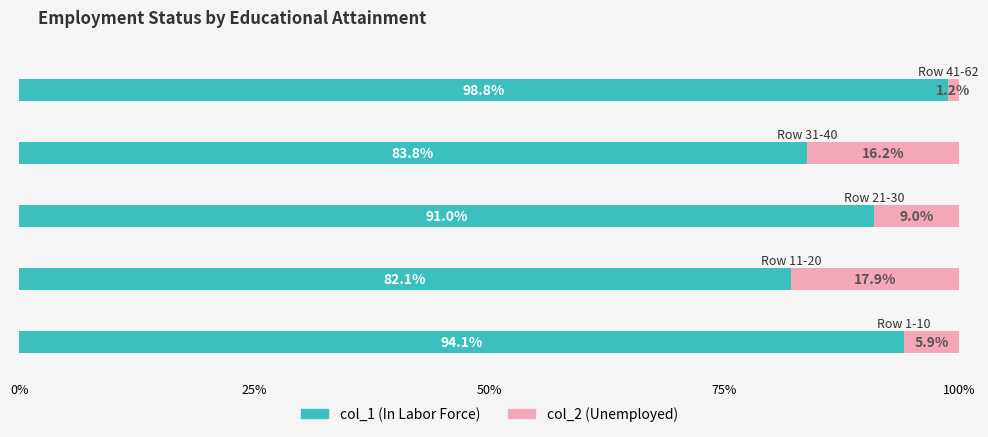

How many categories are shown in the chart?

5